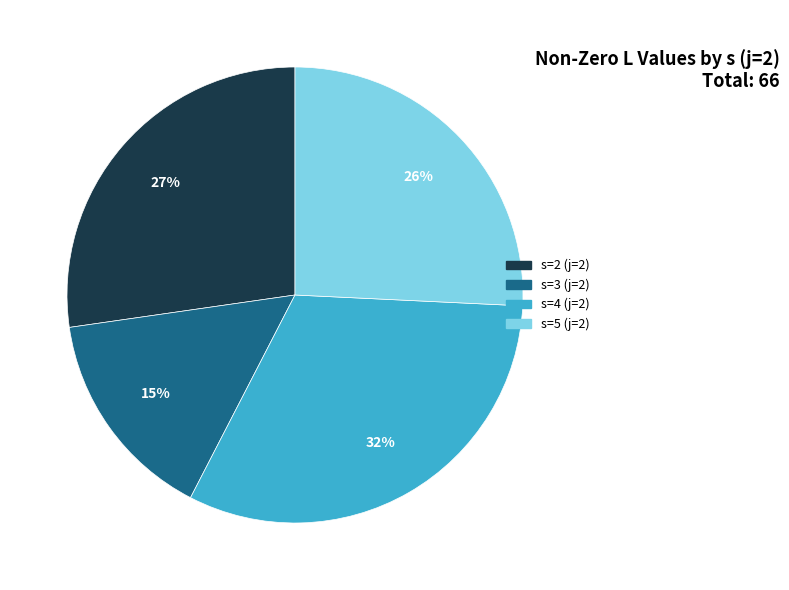

Count the number of slices in the pie.

4